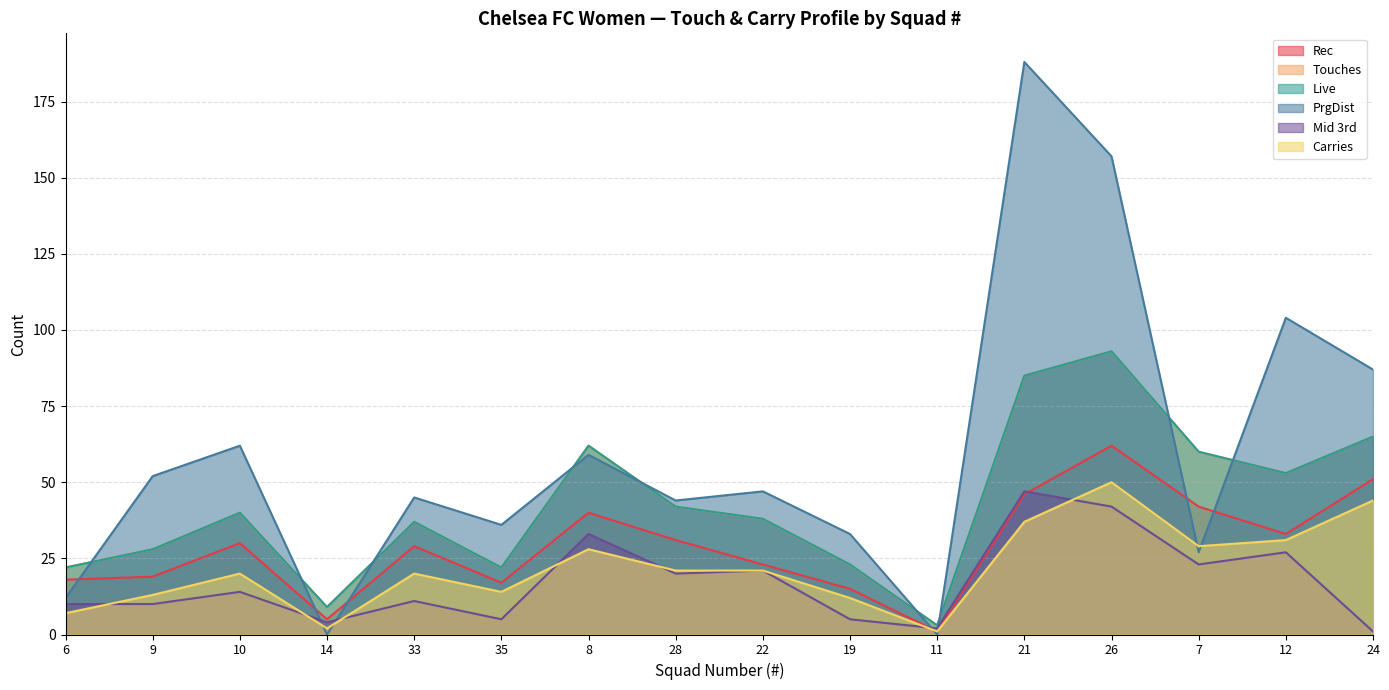

Reading right to left, transcribe all the data shown in this chart.

Rec: 24=51	12=33	7=42	26=62	21=46	11=1	19=15	22=23	28=31	8=40	35=17	33=29	14=5	10=30	9=19	6=18
Touches: 24=65	12=53	7=60	26=93	21=85	11=3	19=23	22=38	28=42	8=62	35=22	33=37	14=9	10=40	9=28	6=22
Live: 24=65	12=53	7=60	26=93	21=85	11=3	19=23	22=38	28=42	8=62	35=22	33=37	14=9	10=40	9=28	6=22
PrgDist: 24=87	12=104	7=27	26=157	21=188	11=0	19=33	22=47	28=44	8=59	35=36	33=45	14=0	10=62	9=52	6=12
Mid 3rd: 24=1	12=27	7=23	26=42	21=47	11=2	19=5	22=21	28=20	8=33	35=5	33=11	14=4	10=14	9=10	6=10
Carries: 24=44	12=31	7=29	26=50	21=37	11=1	19=12	22=21	28=21	8=28	35=14	33=20	14=2	10=20	9=13	6=7